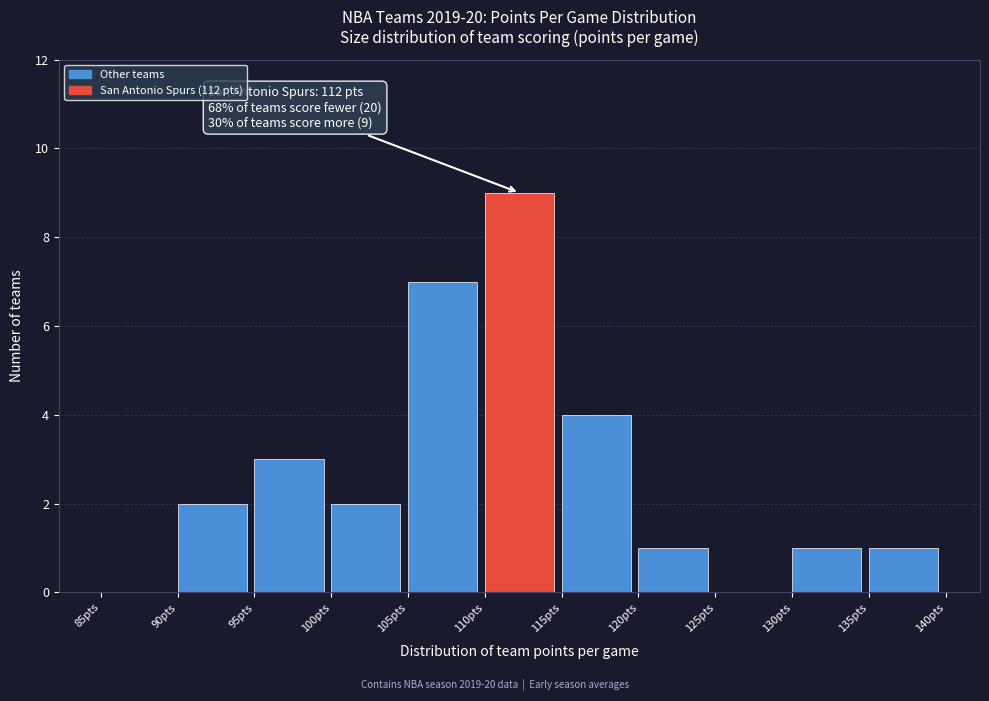

Over which range of the x-axis is the bar tallest?

110 to 115